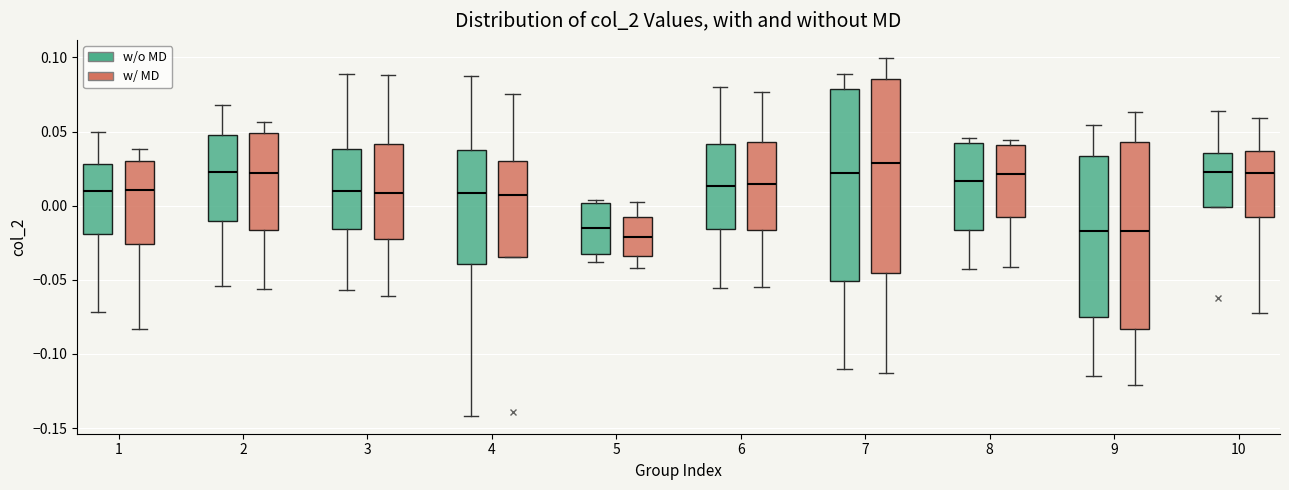

Where does the lower whisker of the box for 1 (w/o MD) end on the y-axis? The values are not printed on the chart, so give them approximately, as read against the axis.

-0.070